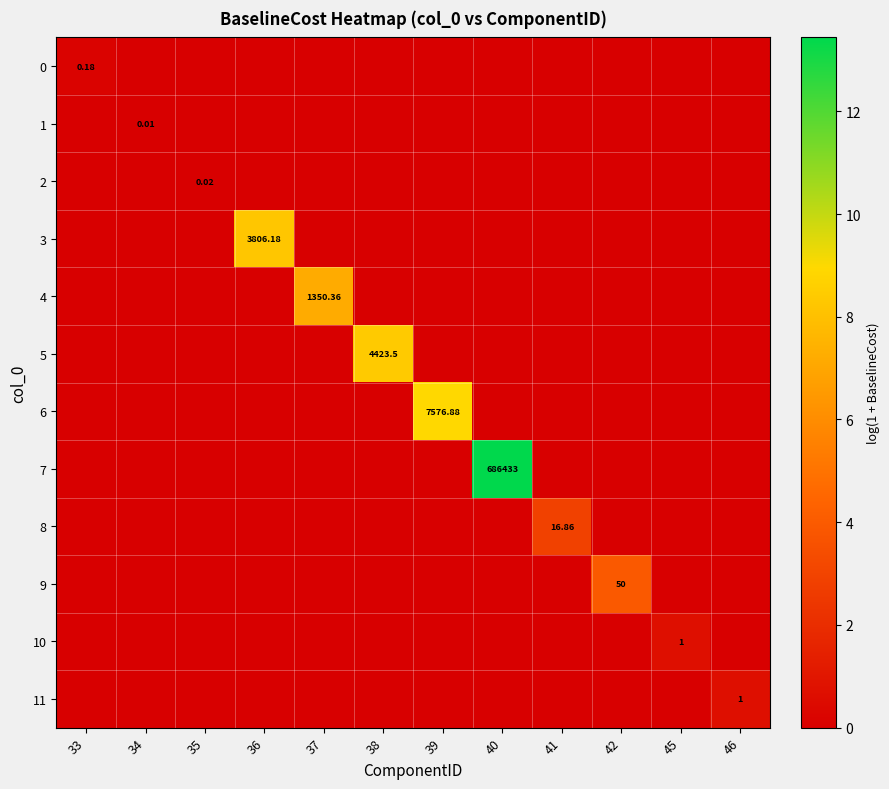

Count the number of categories in the chart.

12